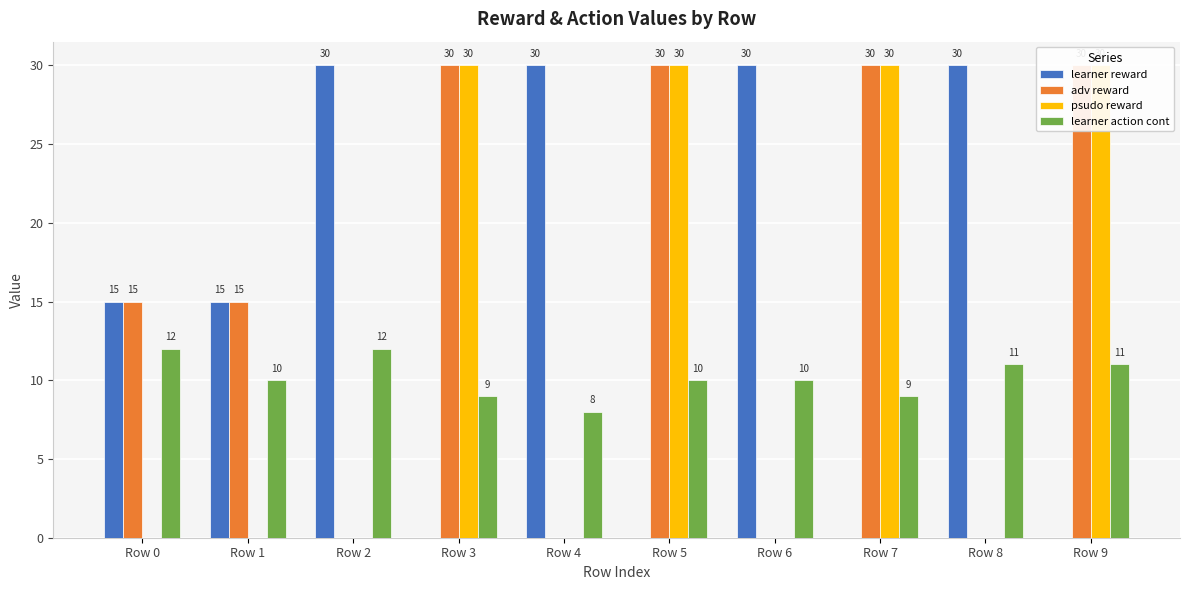

The value of psudo reward at Row 0 is 0. True or false?

True